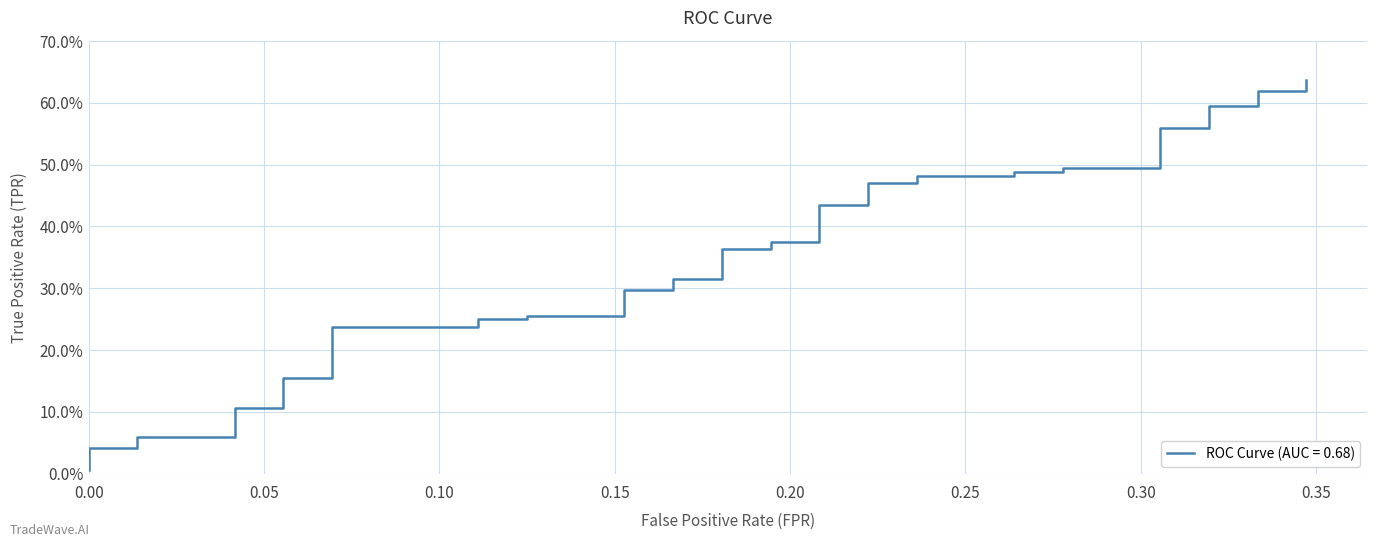

Does the chart display data point markers on the line(s)?

No